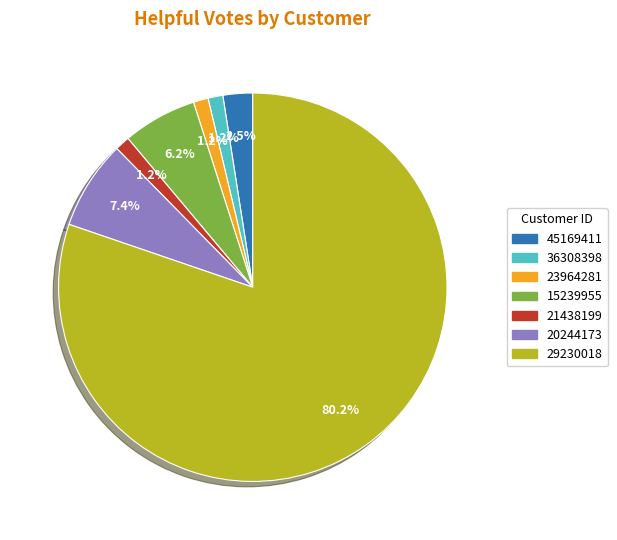

The 20244173 slice represents 7% of the pie. True or false?

True